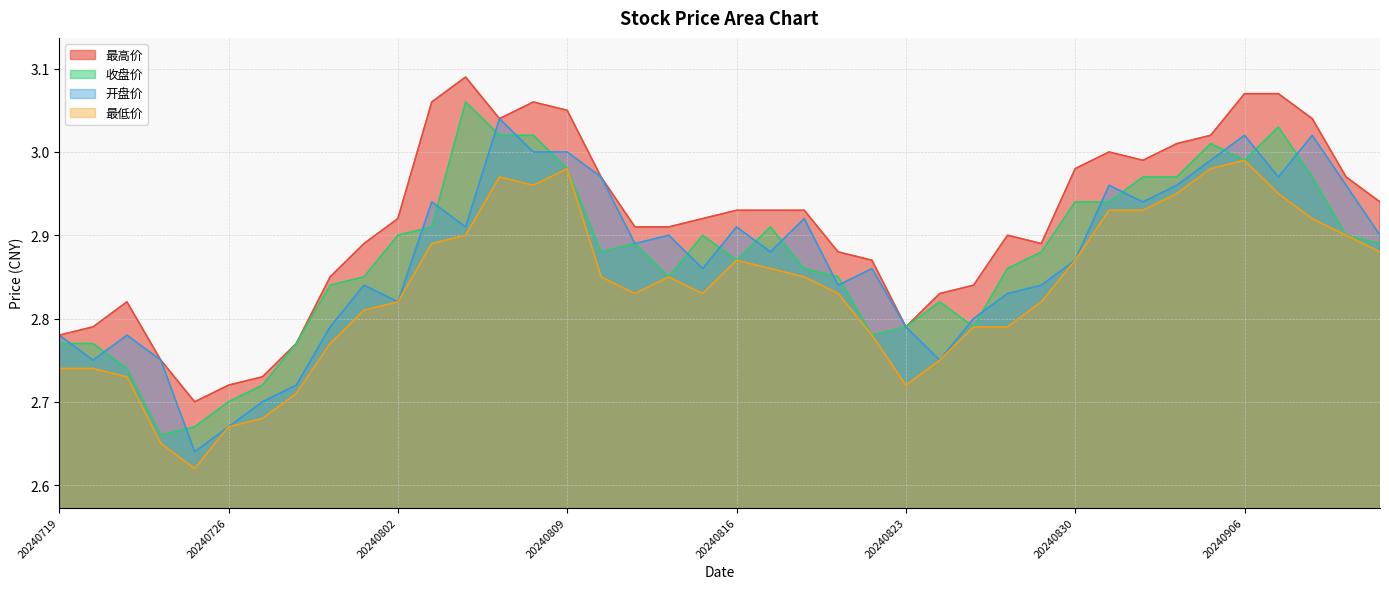

At which category is the sum across all series the highest?

20240807